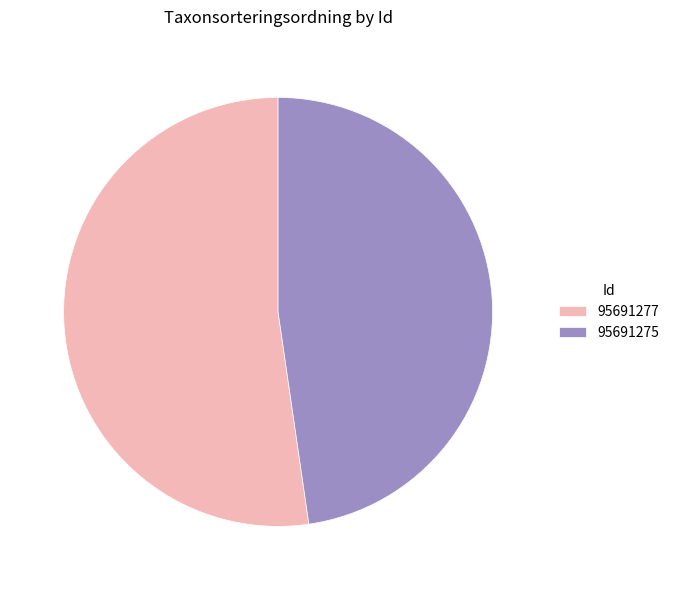

How many slices are in this pie chart?

2